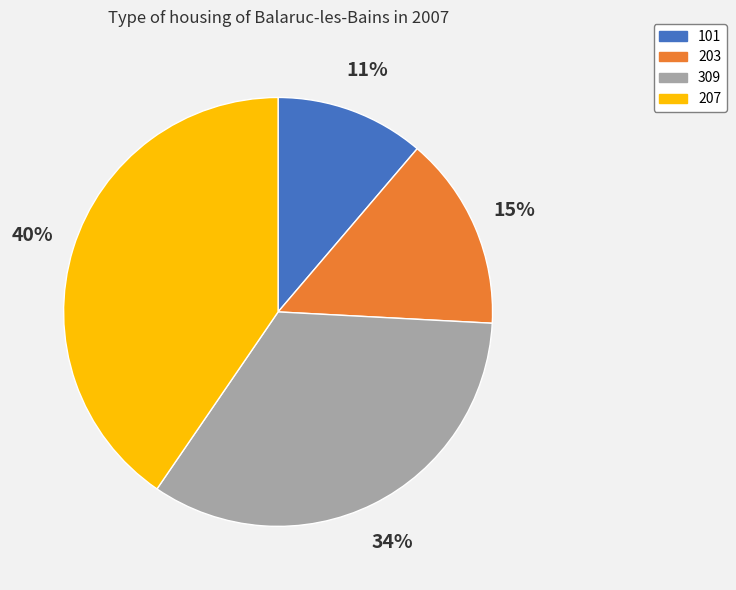

To the nearest percent, what is the difference between the 101 and 207 slice percentages?

29%